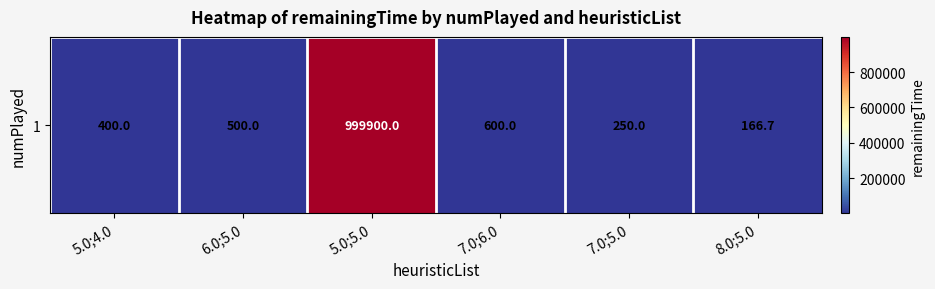

Reading left to right, what are all the values shown in this chart?

400.0	500.0	999900.0	600.0	250.0	166.7